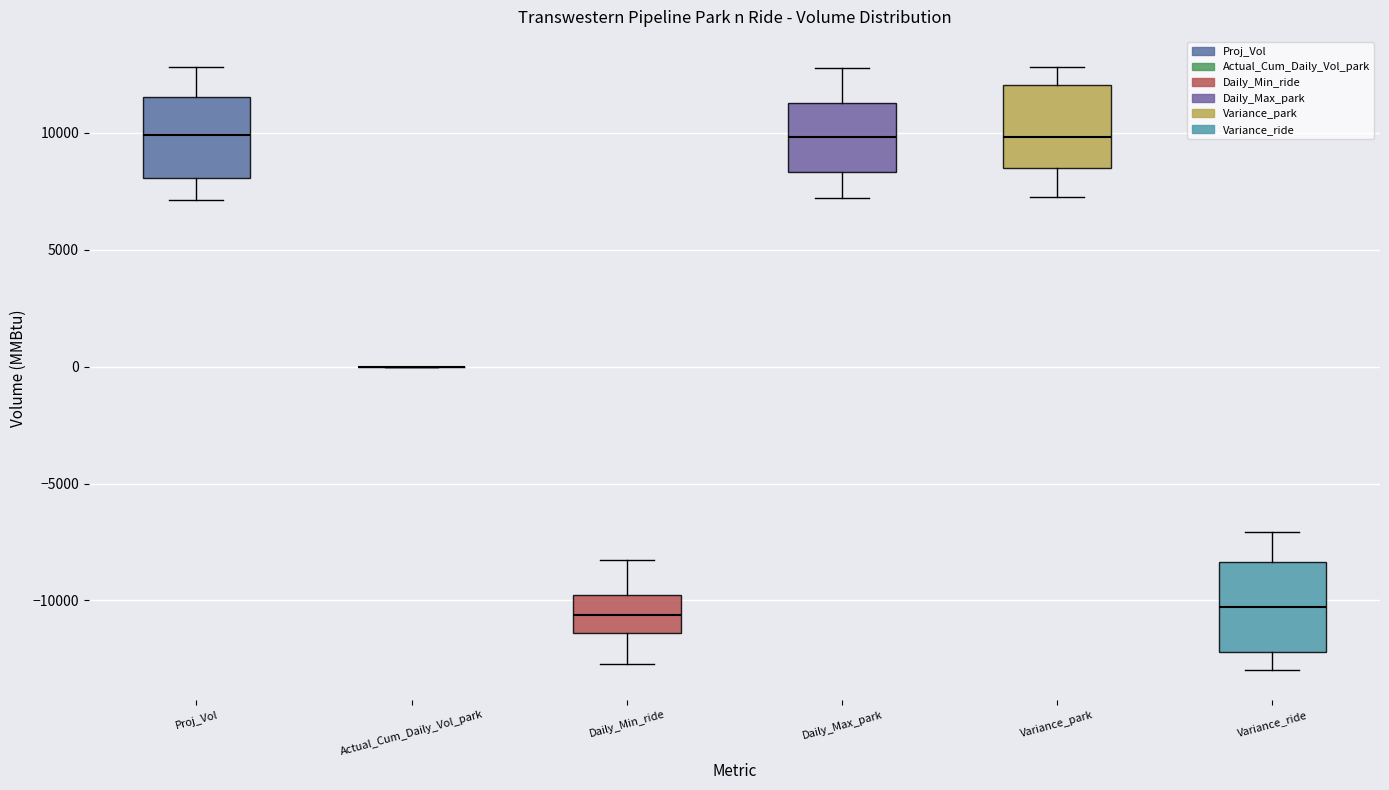

Reading left to right, transcribe this box plot: for each box, give where its median line is, the range the box spans, and where its two whiskers end, as read against the y-axis. The values are not printed on the chart, so give them approximately, as read against the axis.

Proj_Vol: median 10000, box 8000 to 11500, whiskers 7000 to 13000
Actual_Cum_Daily_Vol_park: box collapsed to a line at 0, whiskers 0 to 0
Daily_Min_ride: median -10500, box -11500 to -9500, whiskers -12500 to -8500
Daily_Max_park: median 10000, box 8500 to 11500, whiskers 7000 to 13000
Variance_park: median 10000, box 8500 to 12000, whiskers 7500 to 13000
Variance_ride: median -10500, box -12000 to -8500, whiskers -13000 to -7000